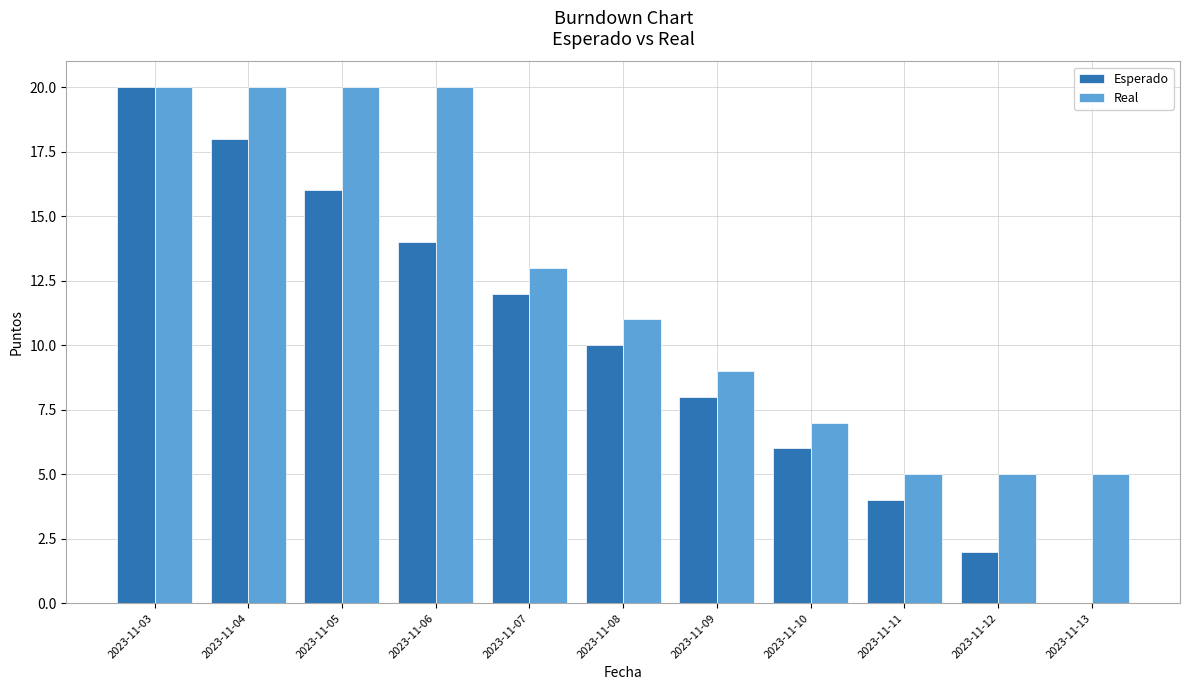

Reading left to right, transcribe all the data shown in this chart.

Esperado: 20	18	16	14	12	10	8	6	4	2	0
Real: 20	20	20	20	13	11	9	7	5	5	5